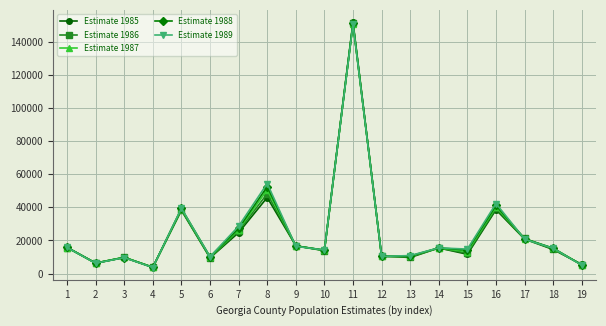

Count the number of categories in the chart.

19